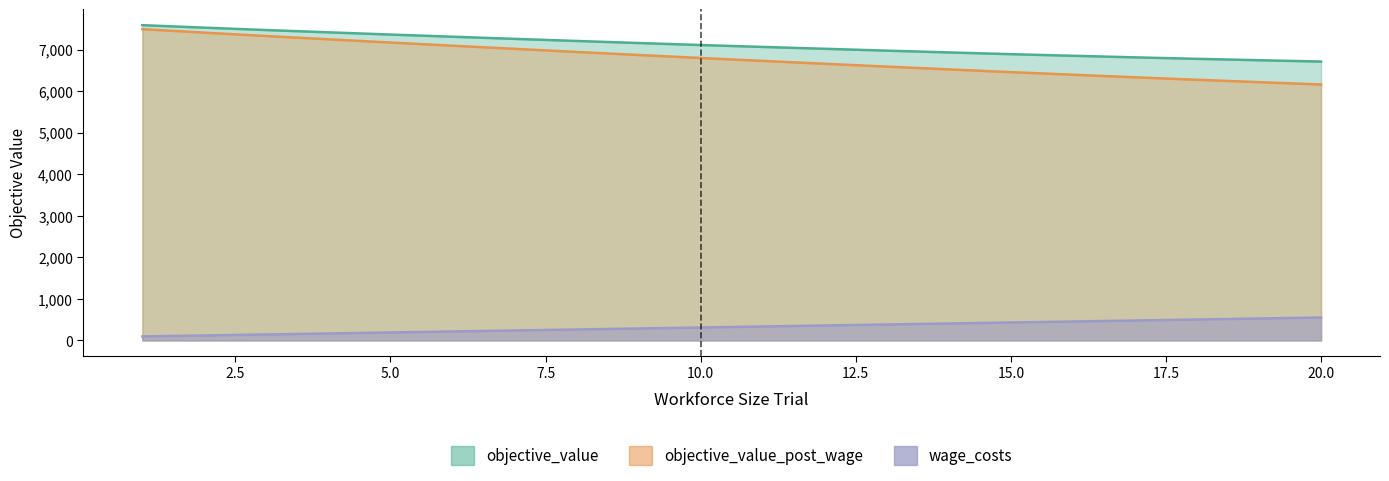

Reading left to right, what are all the values shown in this chart?

objective_value: 1=7587.1	2=7527.2	3=7469.3	4=7414.6	5=7360.9	6=7308.9	7=7257.4	8=7206.8	9=7157.3	10=7109.2	11=7063.2	12=7018.4	13=6974.1	14=6930.7	15=6888.9	16=6850.4	17=6812.4	18=6776.9	19=6743.3	20=6711.2
objective_value_post_wage: 1=7491.1	2=7407.2	3=7325.3	4=7246.6	5=7168.9	6=7092.9	7=7017.4	8=6942.8	9=6869.3	10=6797.2	11=6727.2	12=6658.4	13=6590.1	14=6522.7	15=6456.9	16=6394.4	17=6332.4	18=6272.9	19=6215.3	20=6159.2
wage_costs: 1=96.0	2=120.0	3=144.0	4=168.0	5=192.0	6=216.0	7=240.0	8=264.0	9=288.0	10=312.0	11=336.0	12=360.0	13=384.0	14=408.0	15=432.0	16=456.0	17=480.0	18=504.0	19=528.0	20=552.0